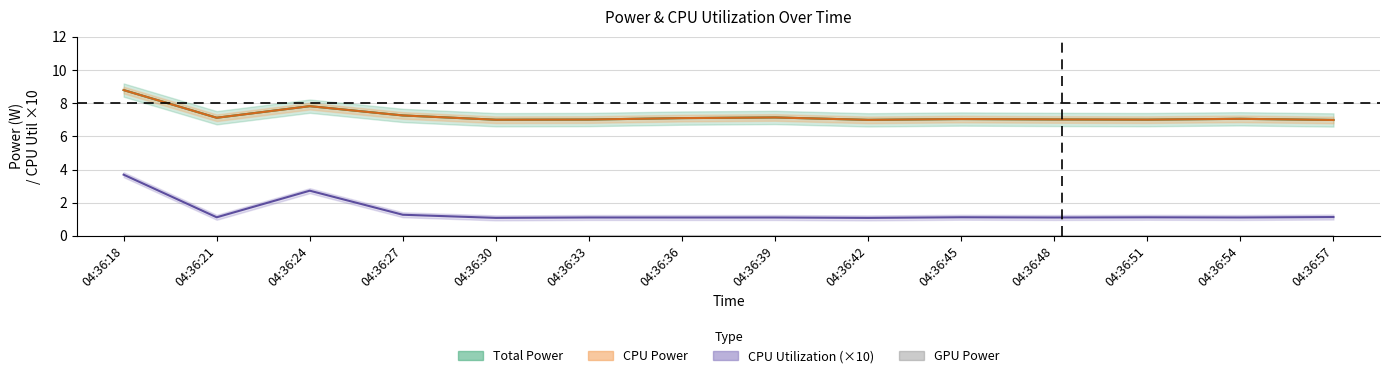

At which category does Total Power reach its first local peak?

04:36:24